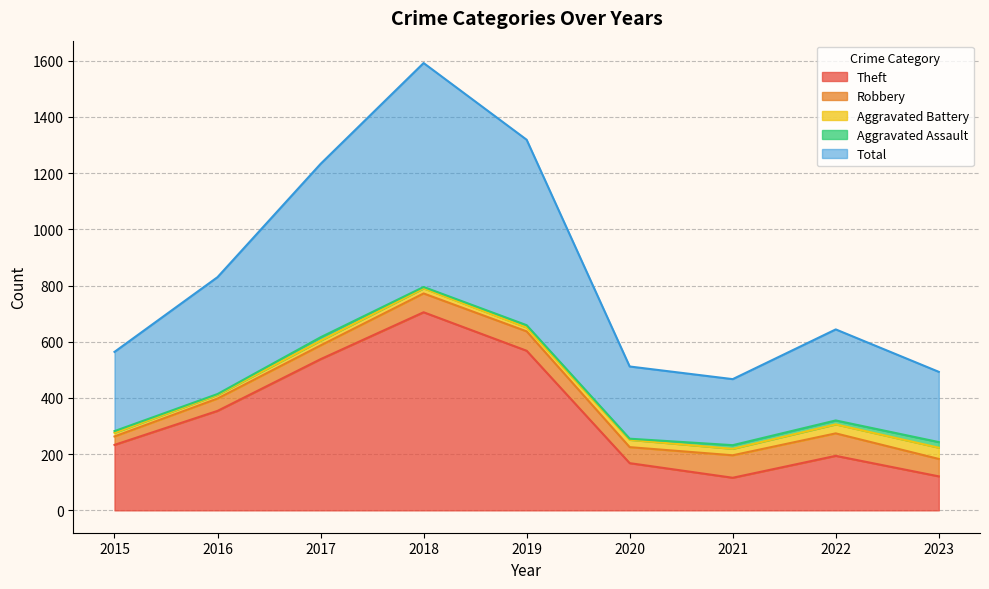

What is the value of the Aggravated Assault point at the 2nd from the left?

3